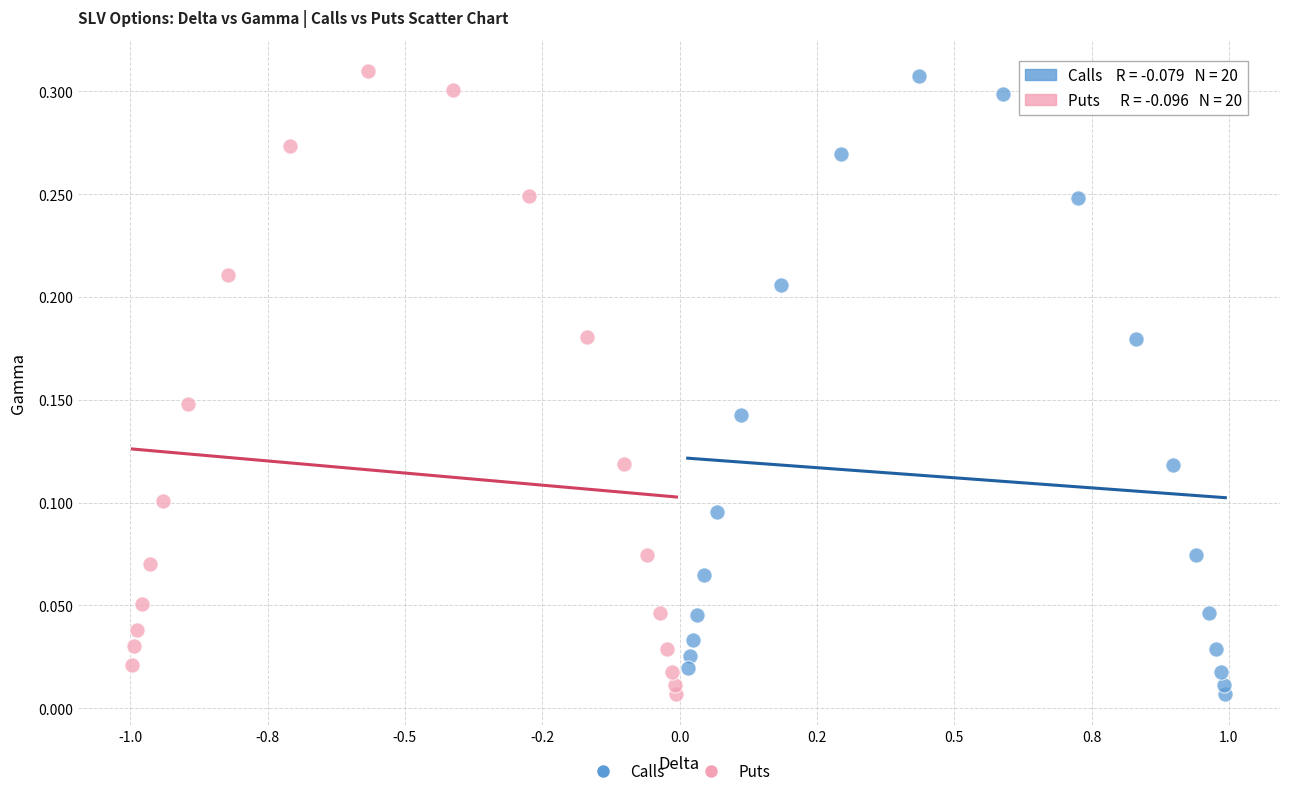

What are all the series names shown in the legend?

Calls, Puts